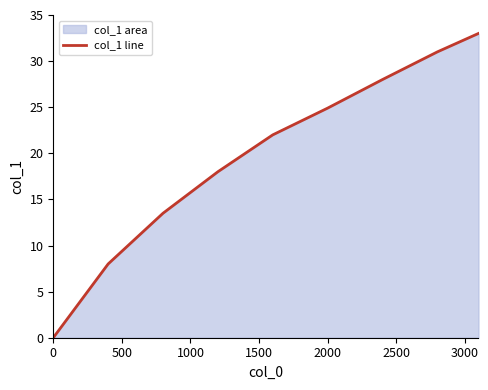

The chart shows a value of 33.1 at 2000. True or false?

False